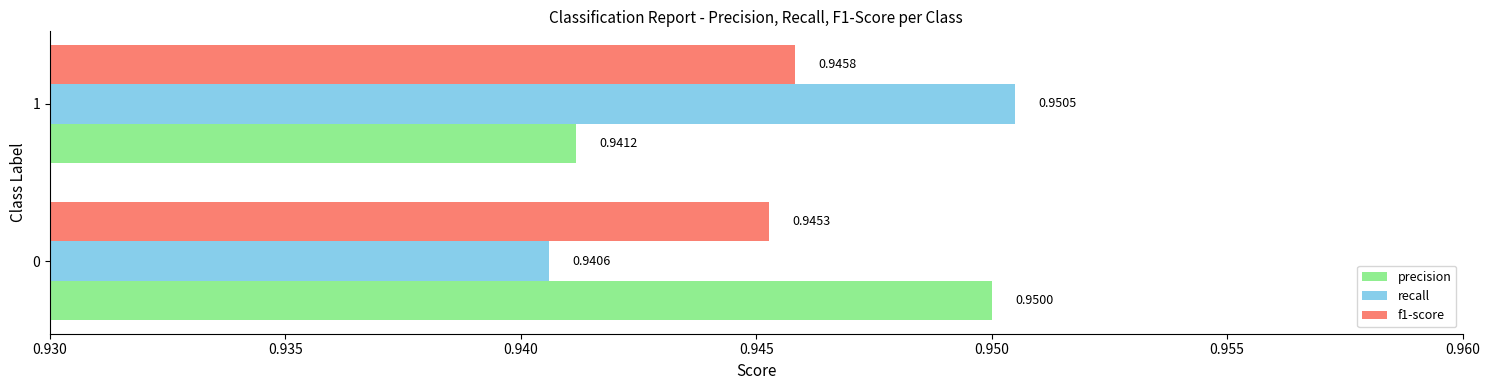

At how many categories does at least one series exceed 0?

2